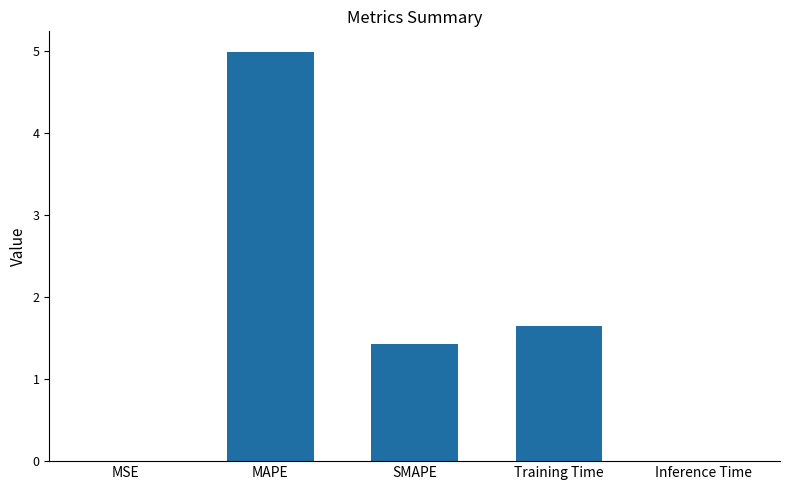

What is the maximum value shown in the chart?

5.0